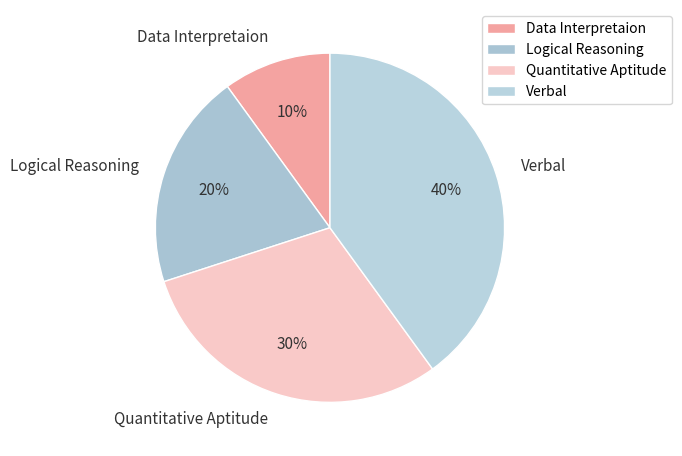

The Quantitative Aptitude slice represents 30% of the pie. True or false?

True